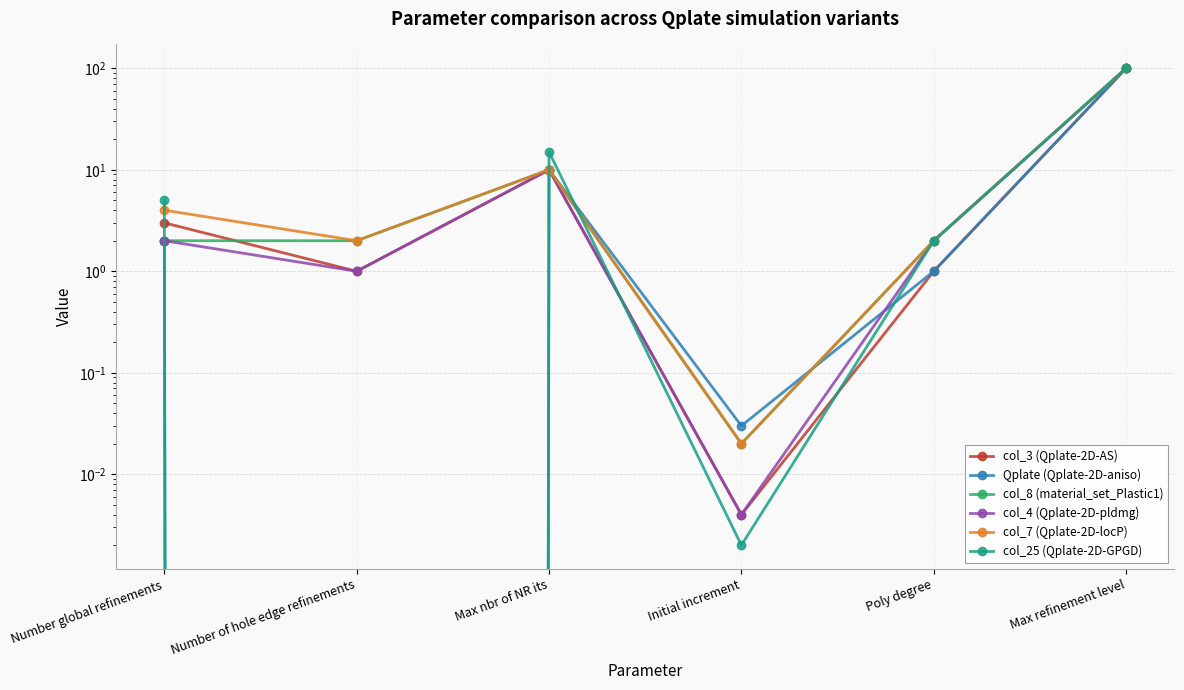

How many intersections are there between Qplate (Qplate-2D-aniso) and col_7 (Qplate-2D-locP)?

1